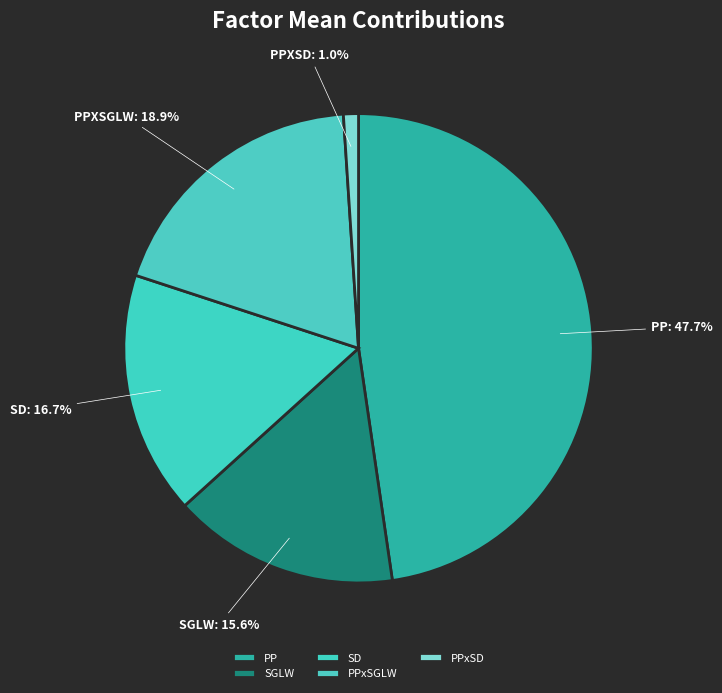

Count the number of slices in the pie.

5